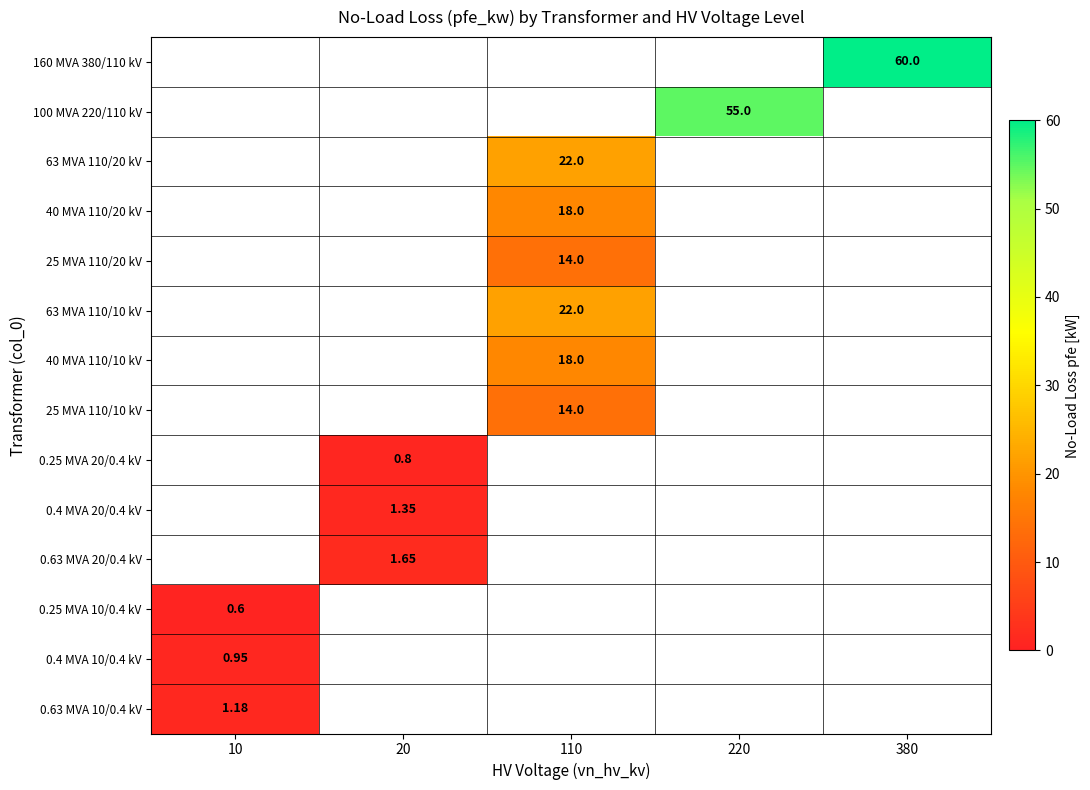

At which category does the chart reach its peak across all series?

380